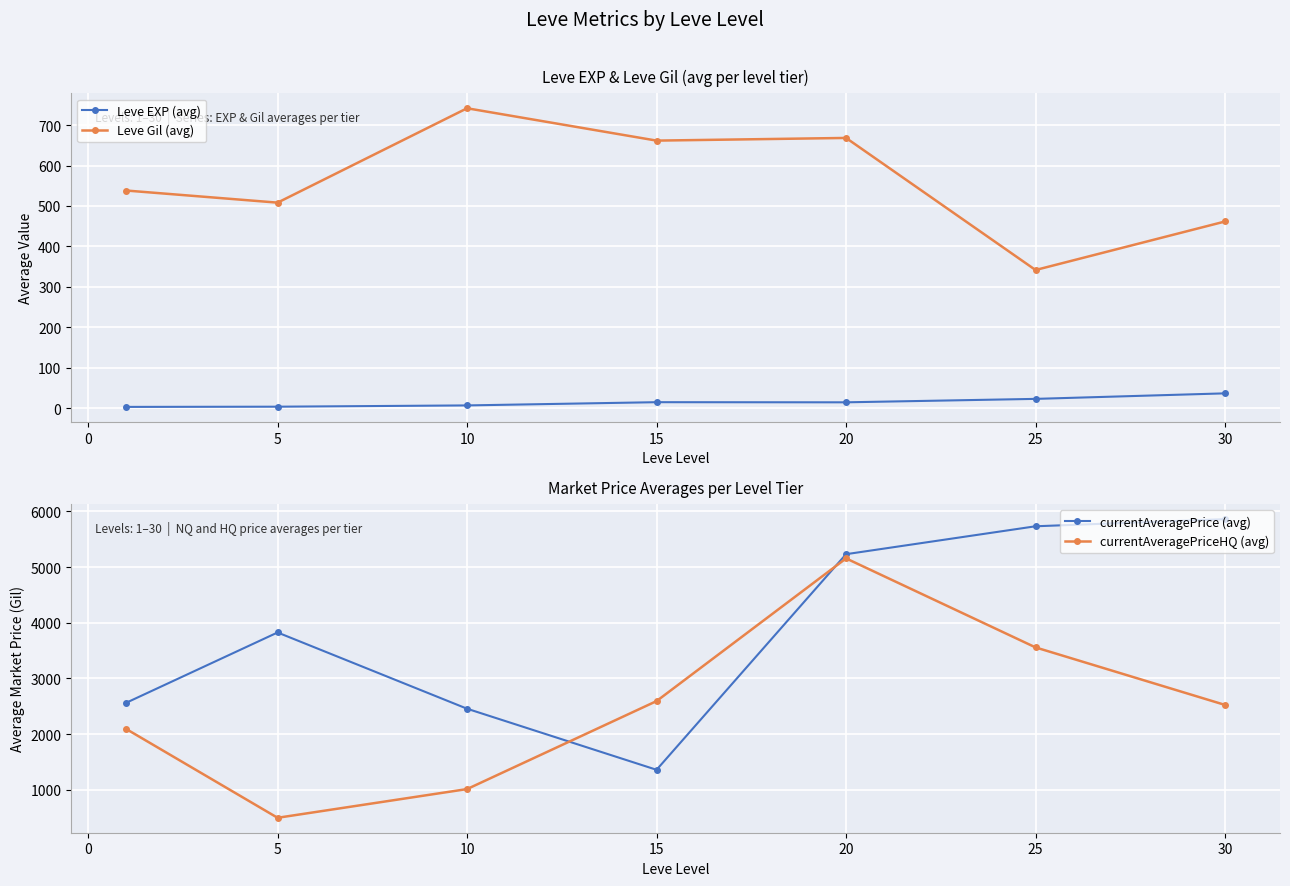

What is the average value of the Leve Gil (avg) series?

560.2